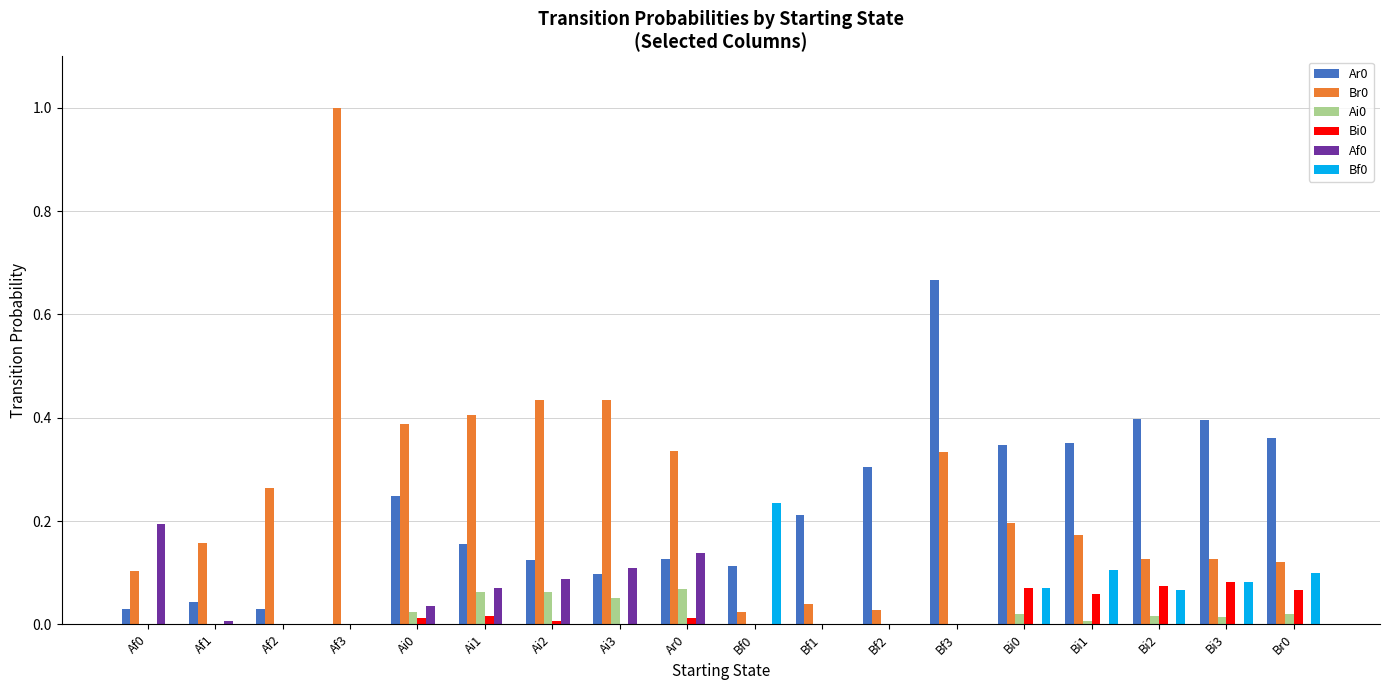

Is the value of Br0 at Bi1 greater than the value of Bi0 at Bi0?

Yes